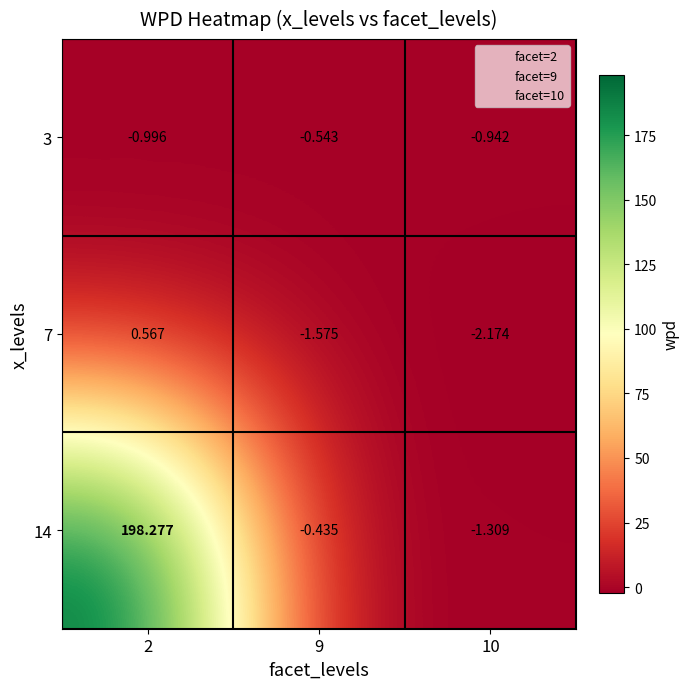

Is the value of 7 at 2 greater than the value of 3 at 10?

Yes